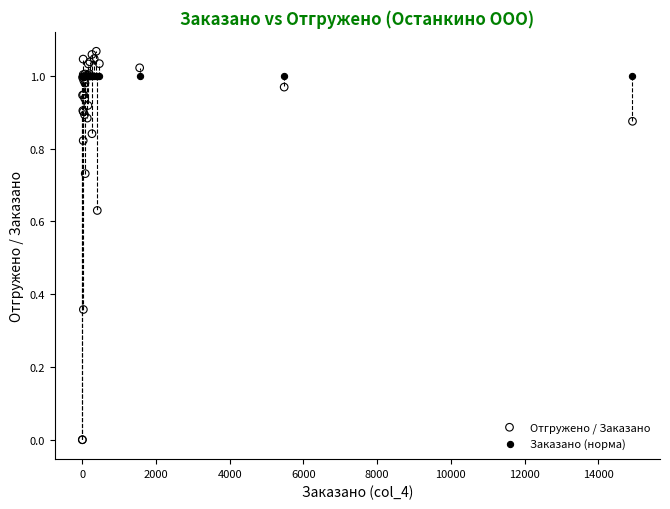

What are all the series names shown in the legend?

Отгружено / Заказано, Заказано (норма)